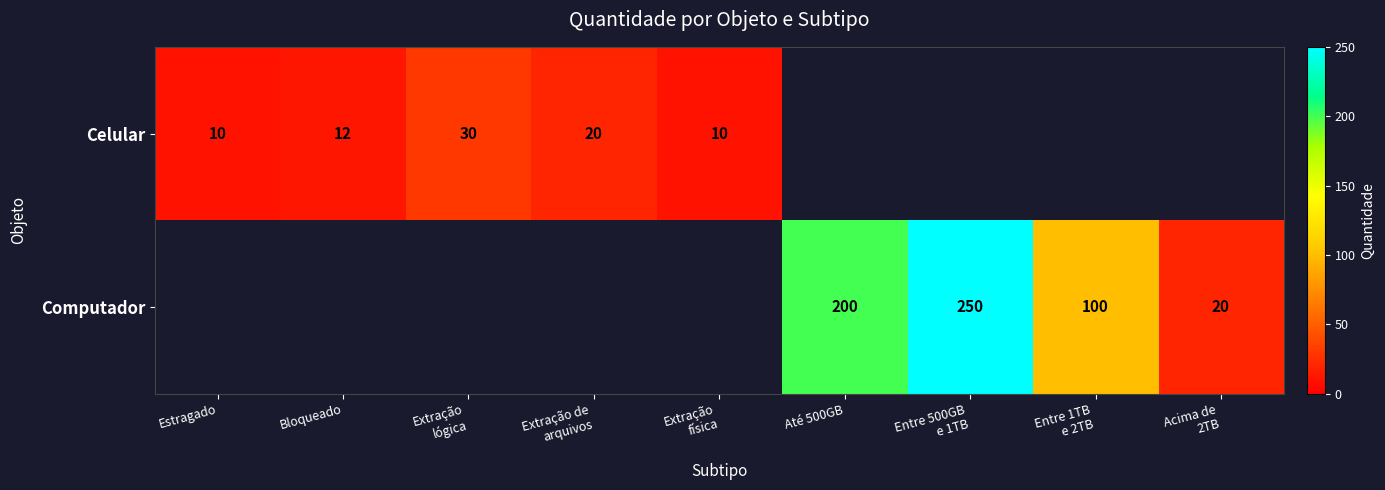

Where does the Celular series first go above 10?

Bloqueado